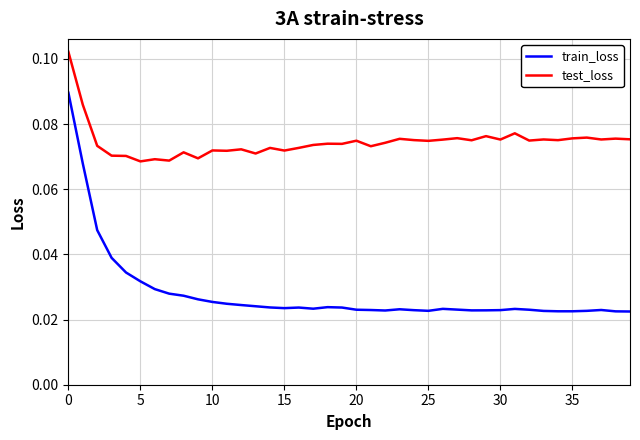

List the series in order of their overall mean, highest first.

test_loss, train_loss